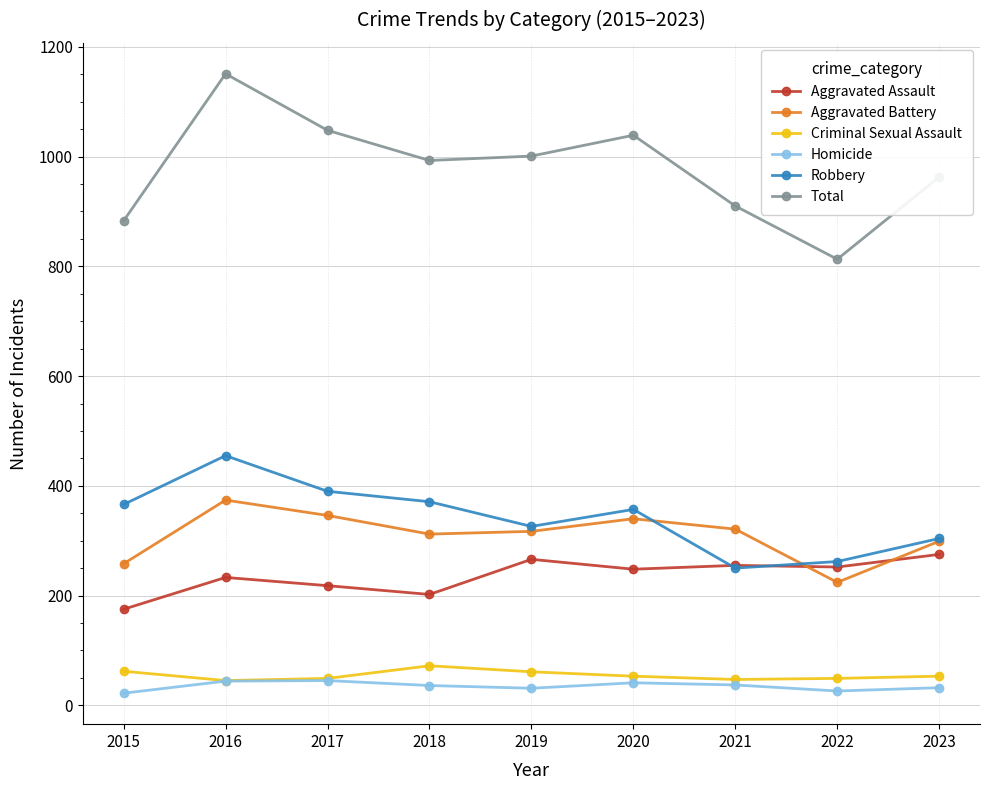

How many lines are shown in the chart?

6